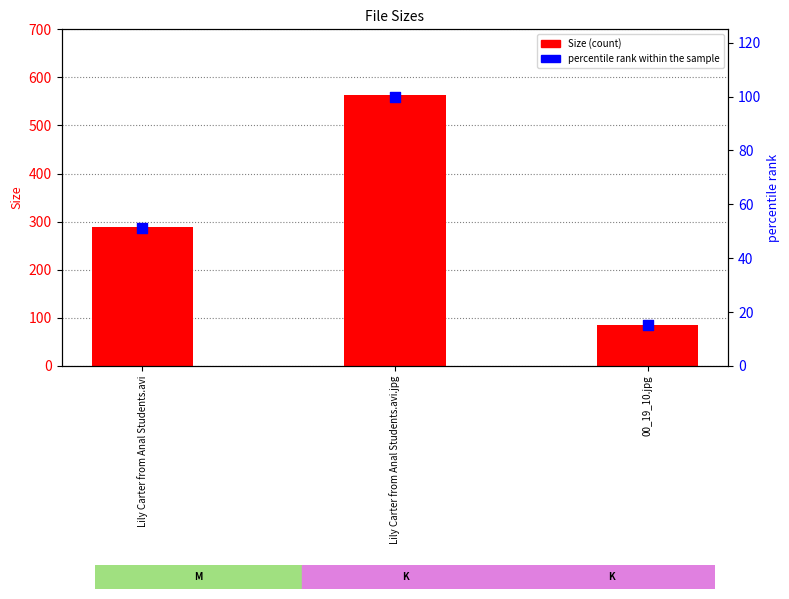

What is the total value across all series at 00_19_10.jpg?

100.4